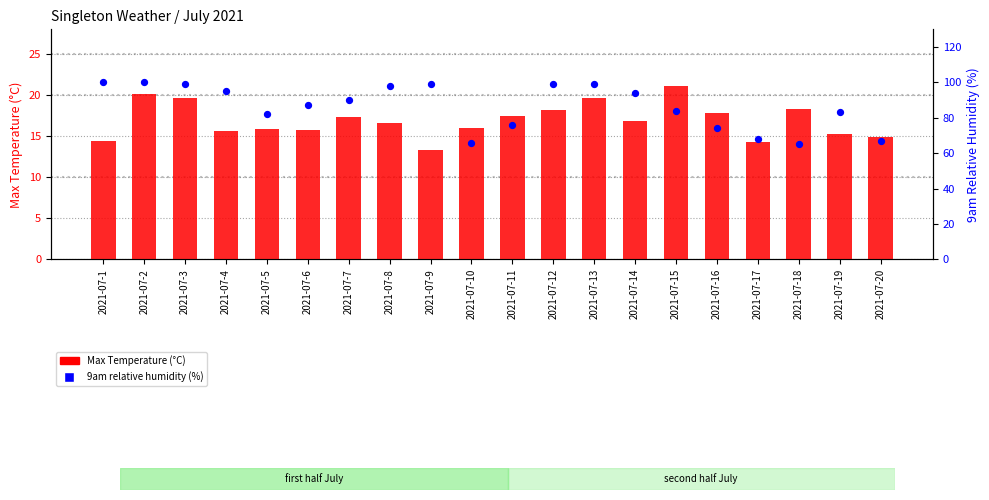

Which series has the widest spread of Y values?

9am relative humidity (%)